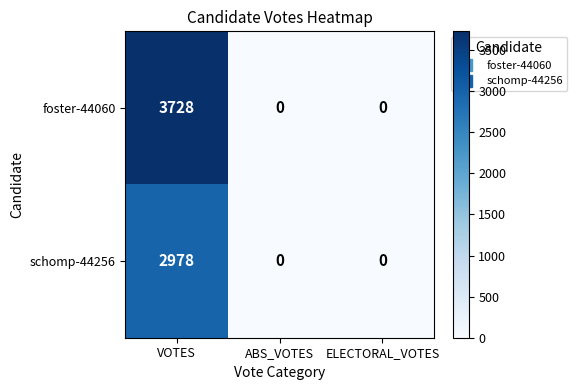

Count the number of categories in the chart.

3